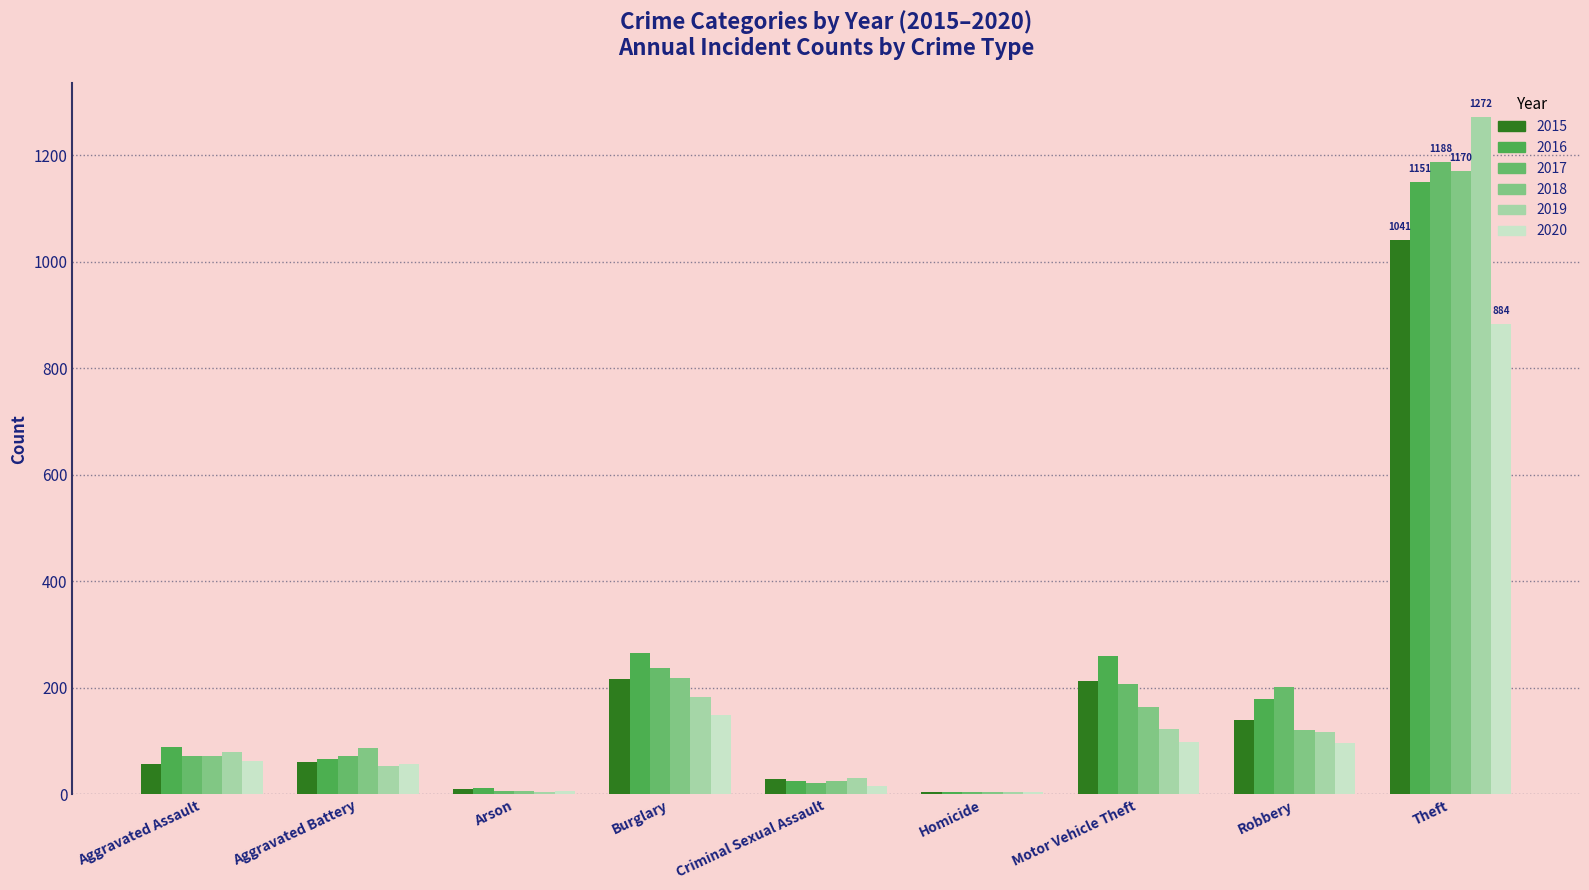

Which series has the largest total across all categories?

2016